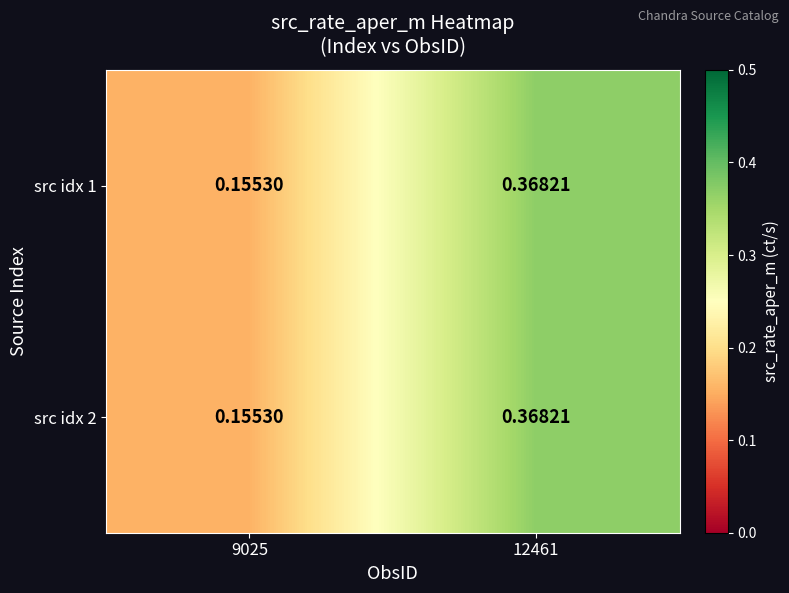

Reading right to left, transcribe all the data shown in this chart.

src idx 1: 12461=0.4	9025=0.2
src idx 2: 12461=0.4	9025=0.2